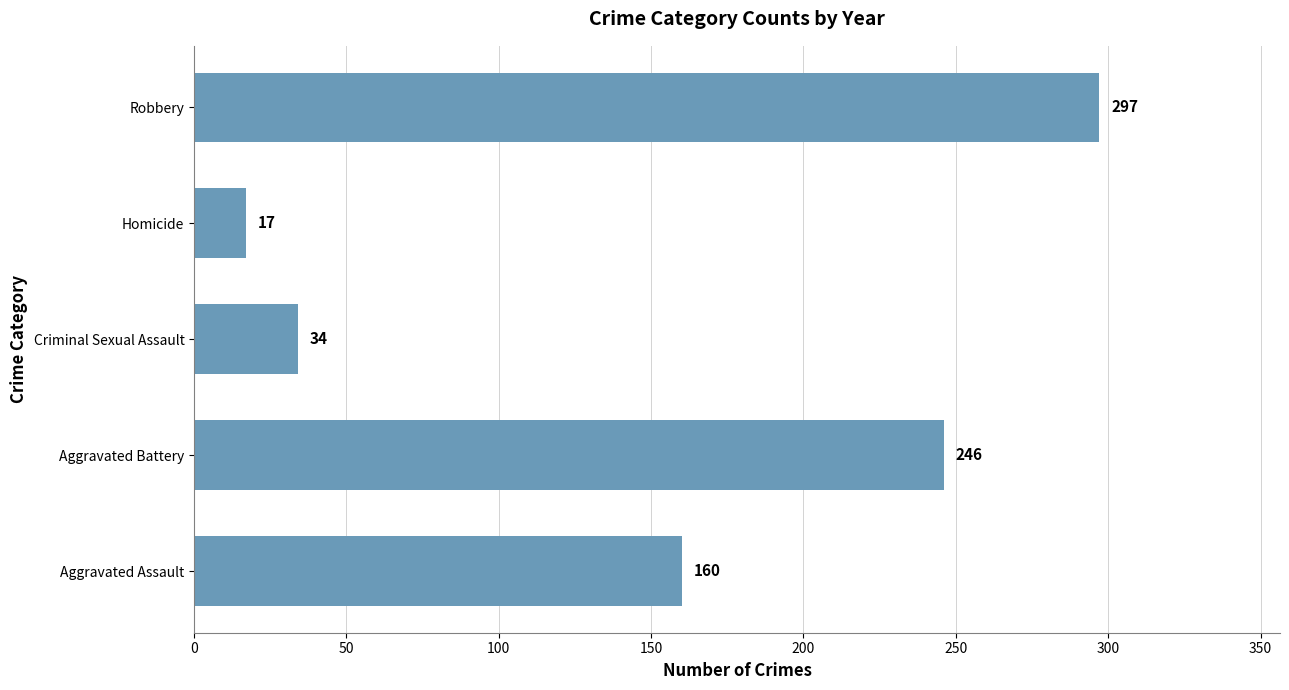

Reading bottom to top, extract all data points from this chart.

160	246	34	17	297